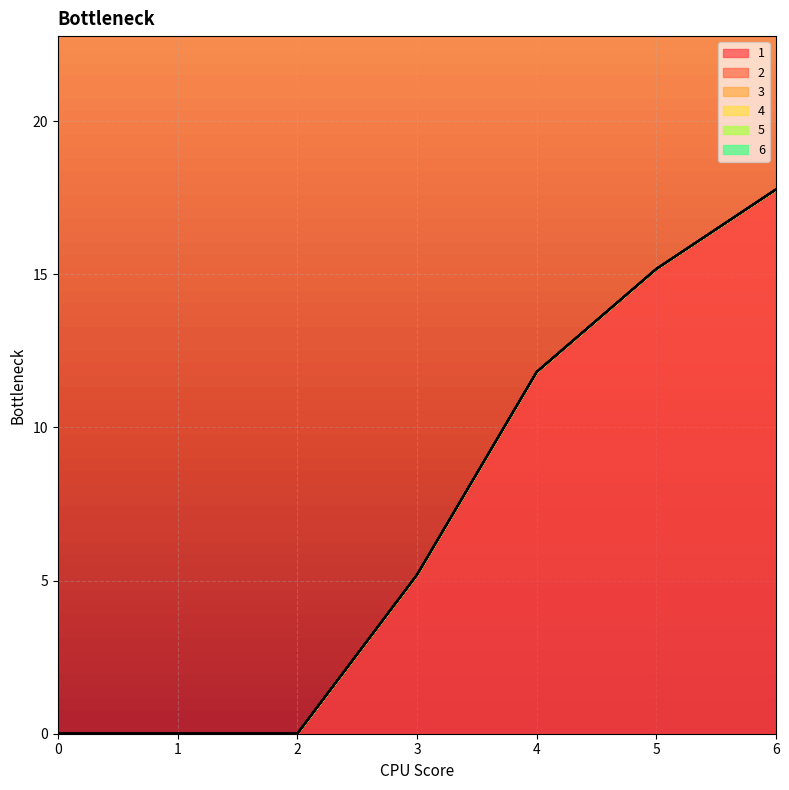

The value of 1 at 0 is 0.0. True or false?

True